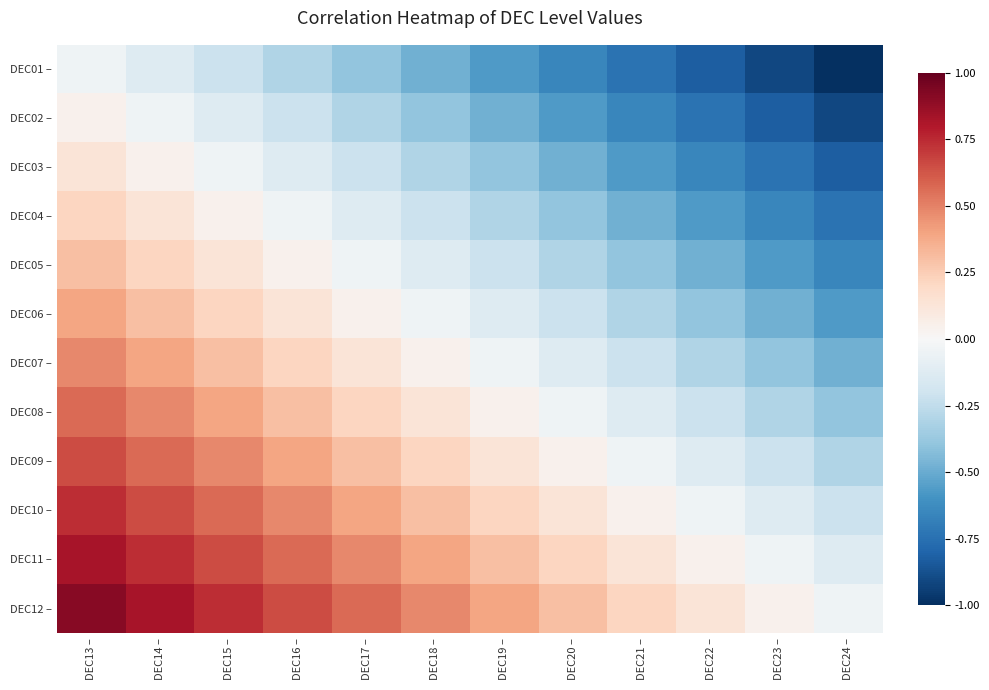

How many distinct data groups are displayed?

12